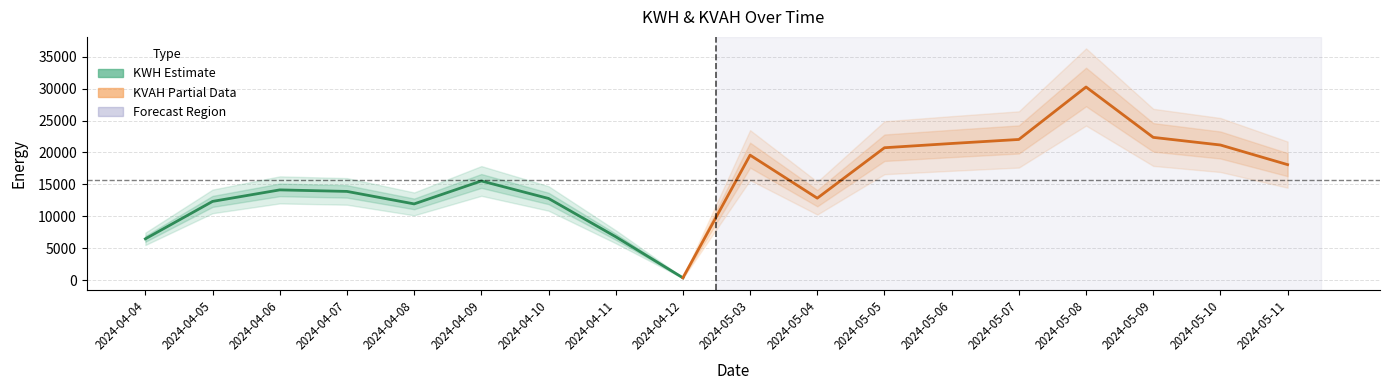

Rank the series by their maximum value, from lowest to highest.

KWH, KVAH